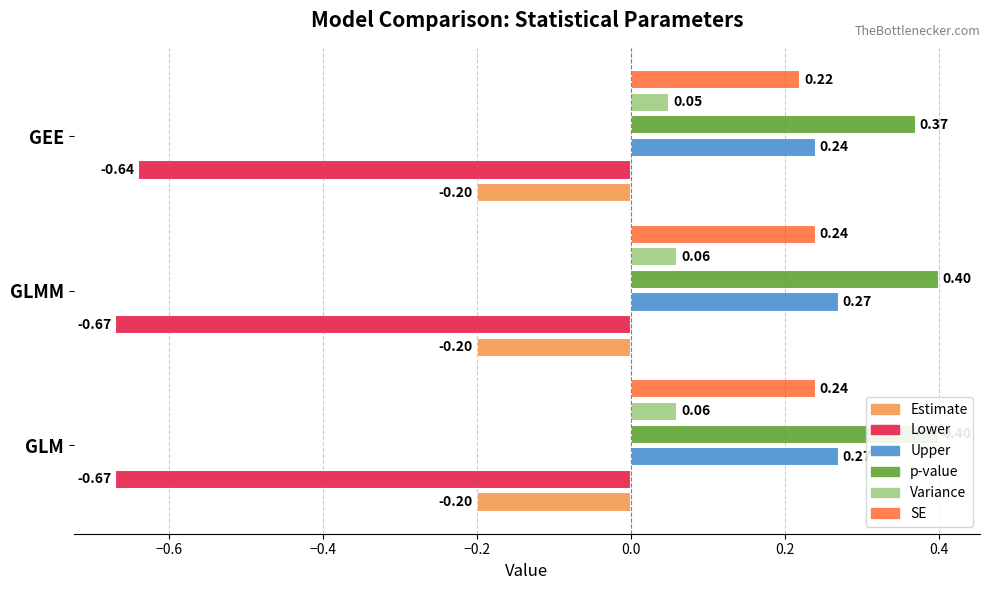

At GLMM, list the series in order from smallest to largest.

Lower, Estimate, Variance, SE, Upper, p-value